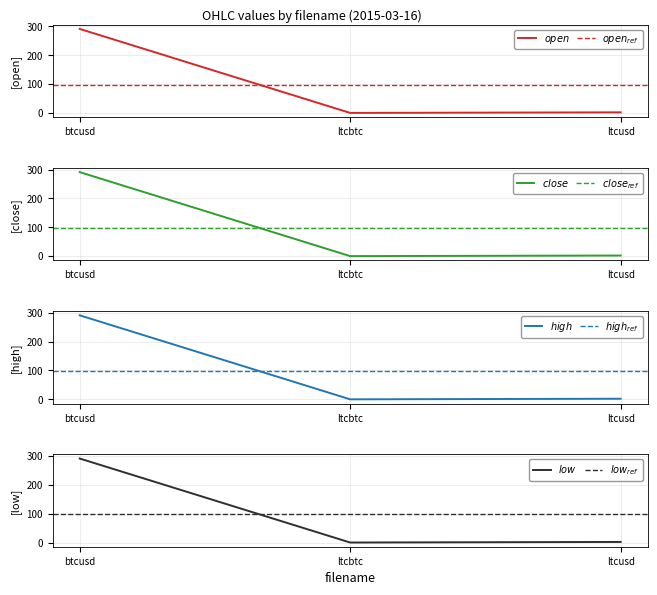

How many lines are shown in the chart?

4